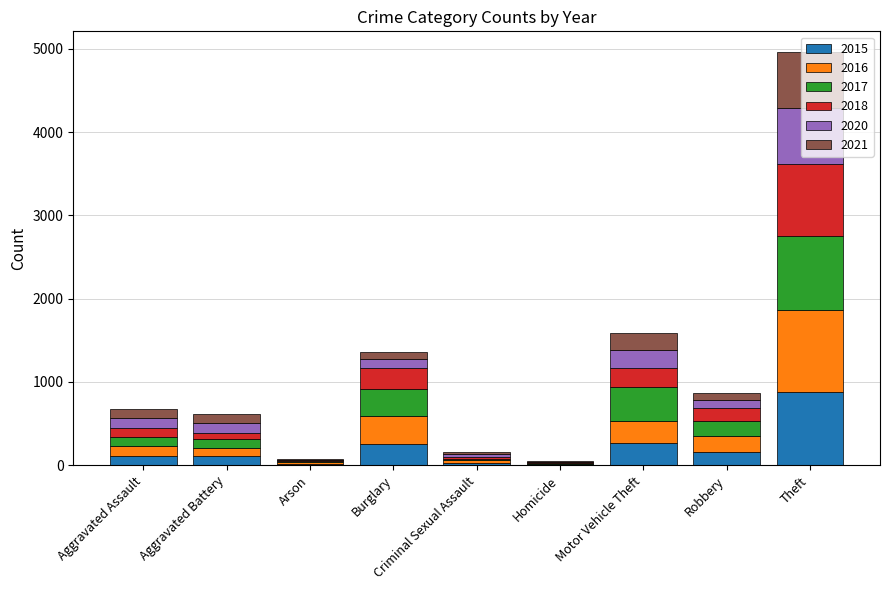

Count the number of categories in the chart.

9